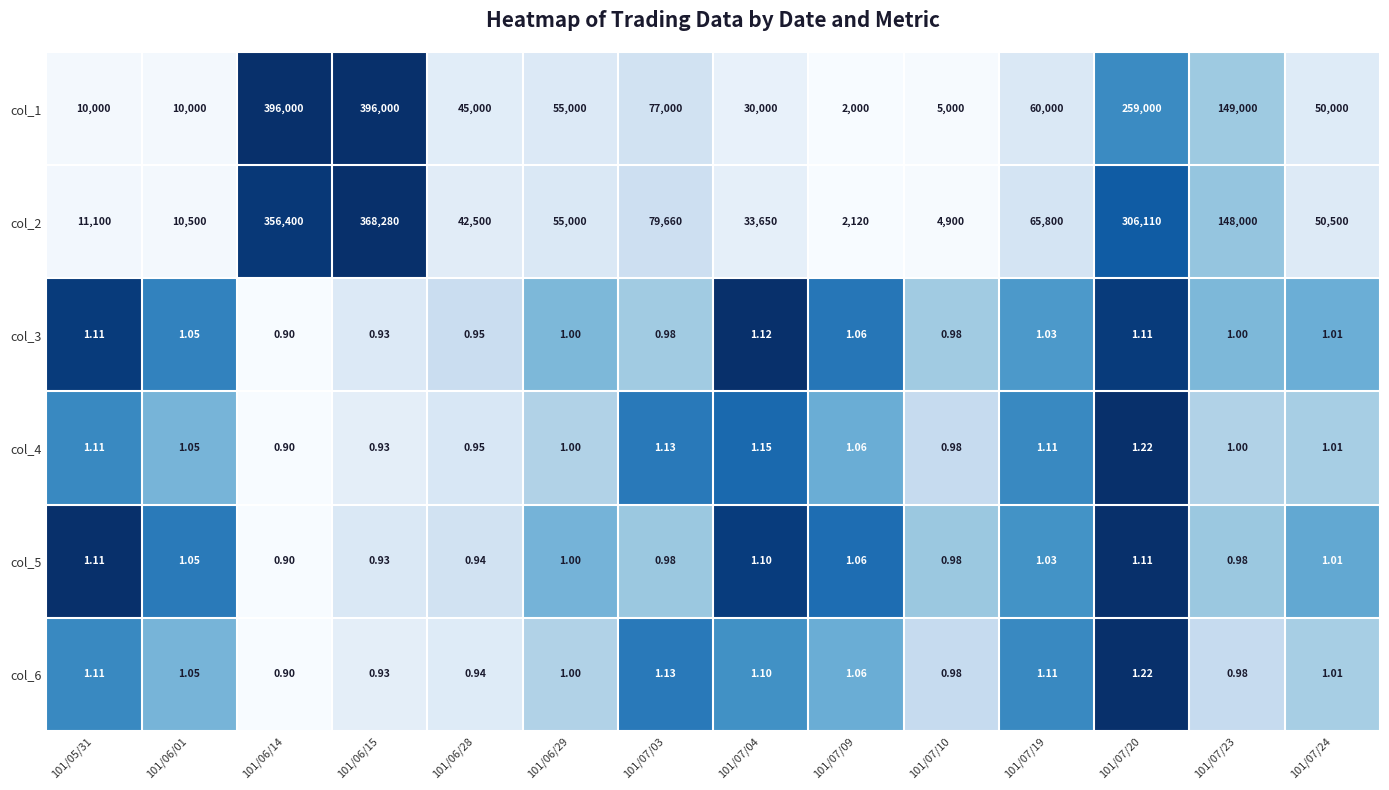

Is the value of col_3 at 101/06/14 greater than the value of col_1 at 101/07/24?

No